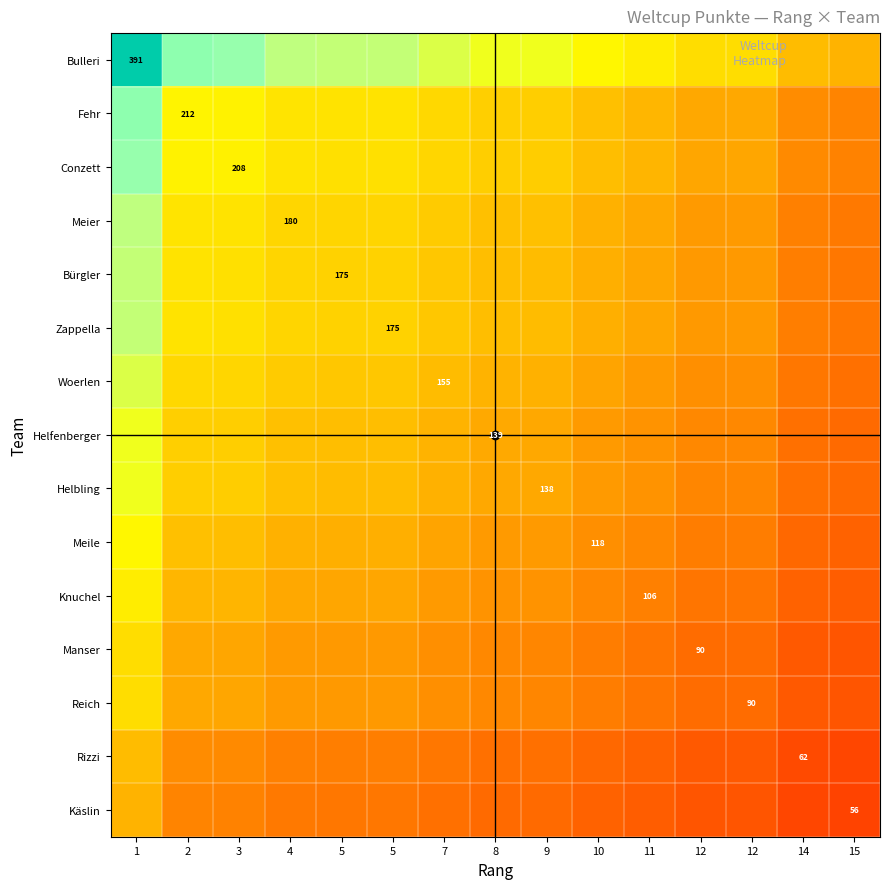

Is it true that Knuchel equals 0.1 at 4?

False